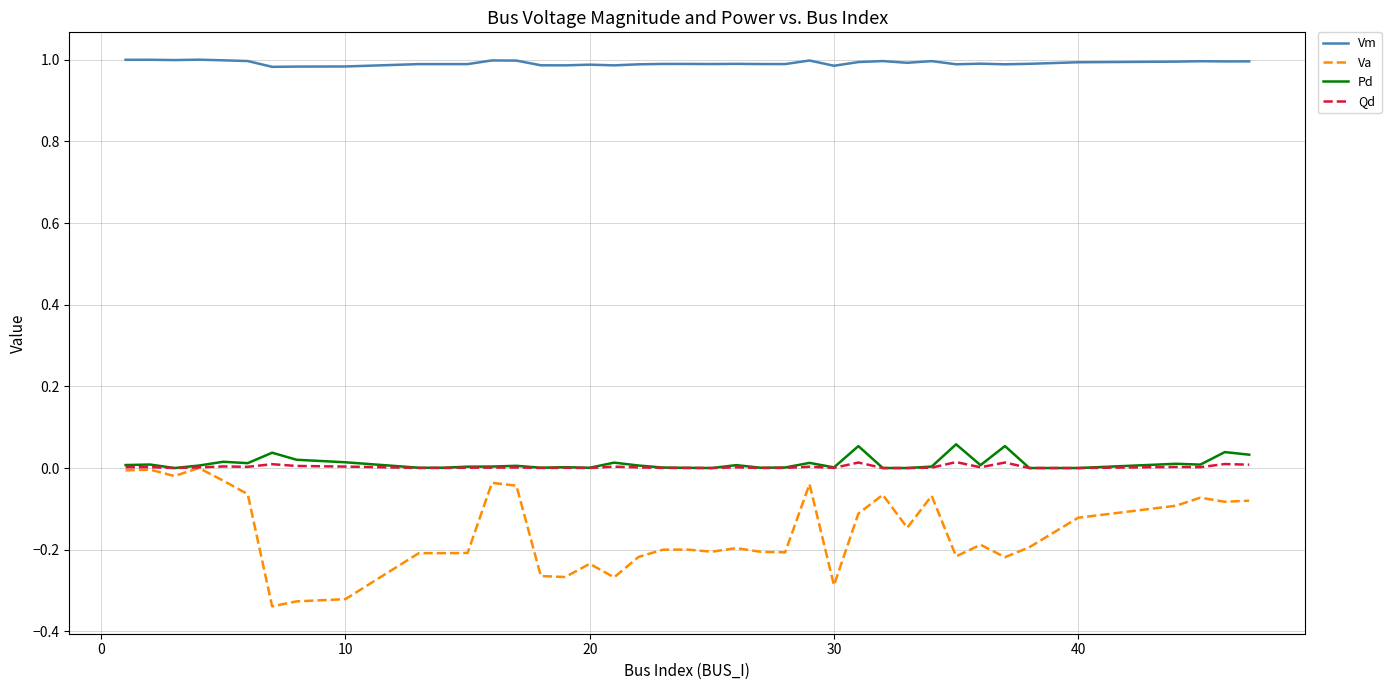

At how many categories does at least one series exceed 0?

40